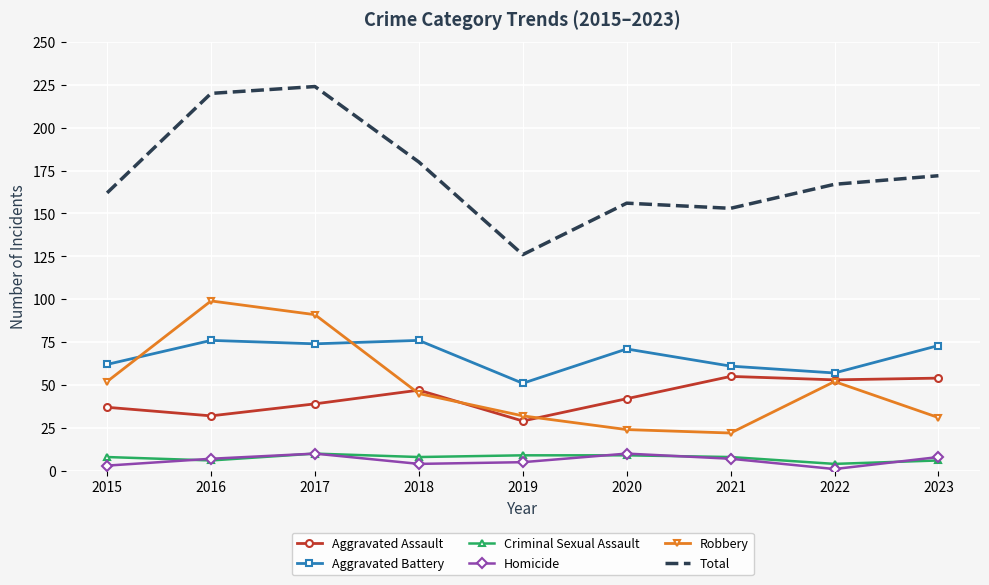

True or false: Total and Criminal Sexual Assault cross at least once.

False